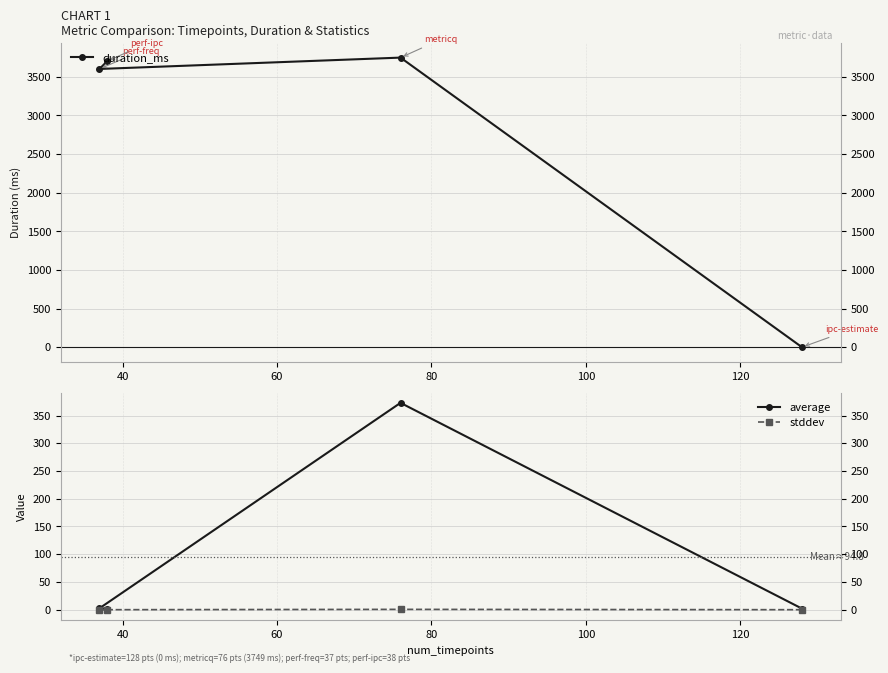

What is the value of the average point at the 4th from the left?

2.0